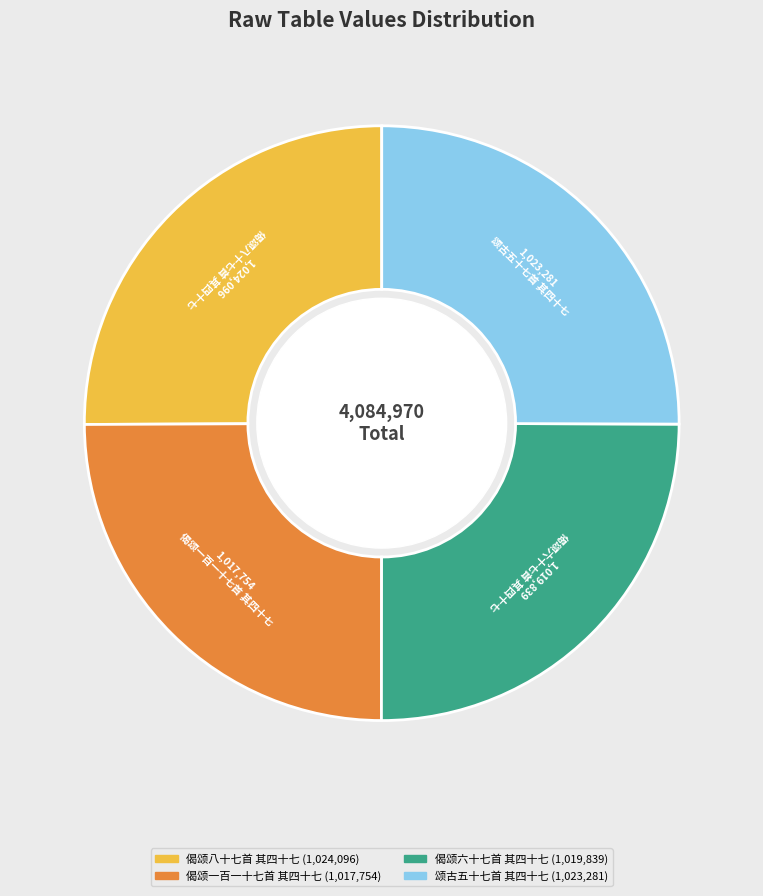

The 颂古五十七首 其四十七 slice represents 33% of the pie. True or false?

False